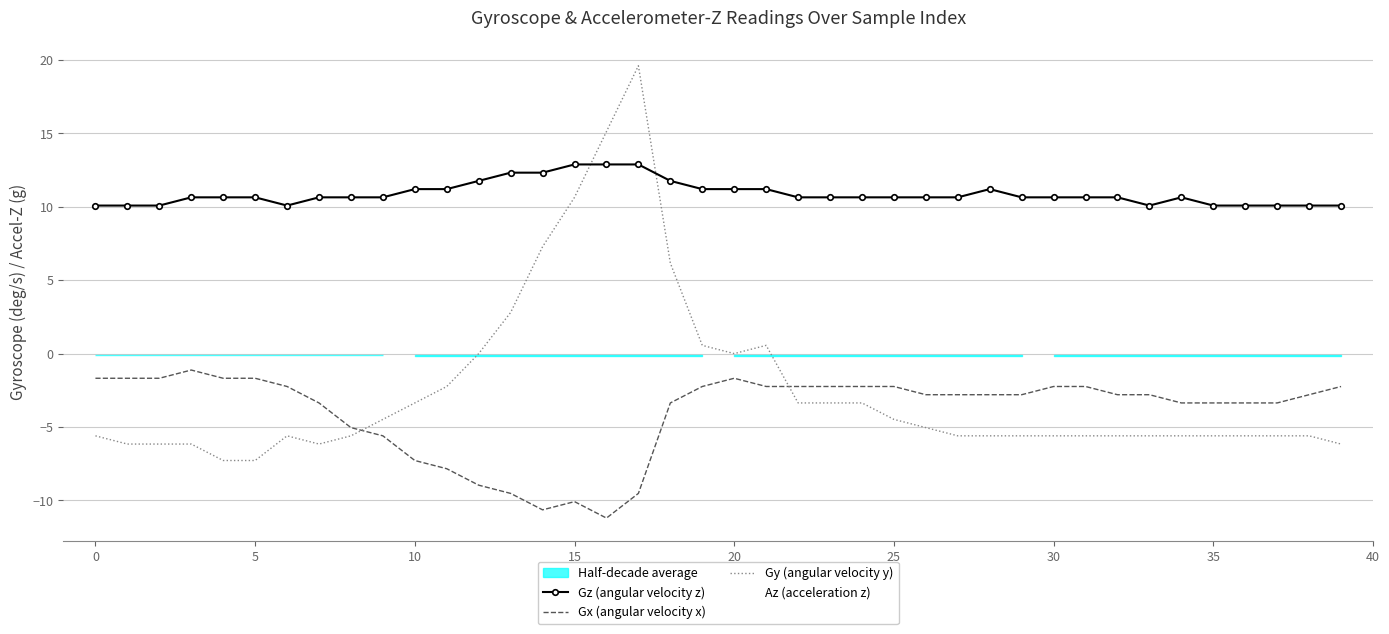

What is the minimum value for Gy (angular velocity y)?

-7.3